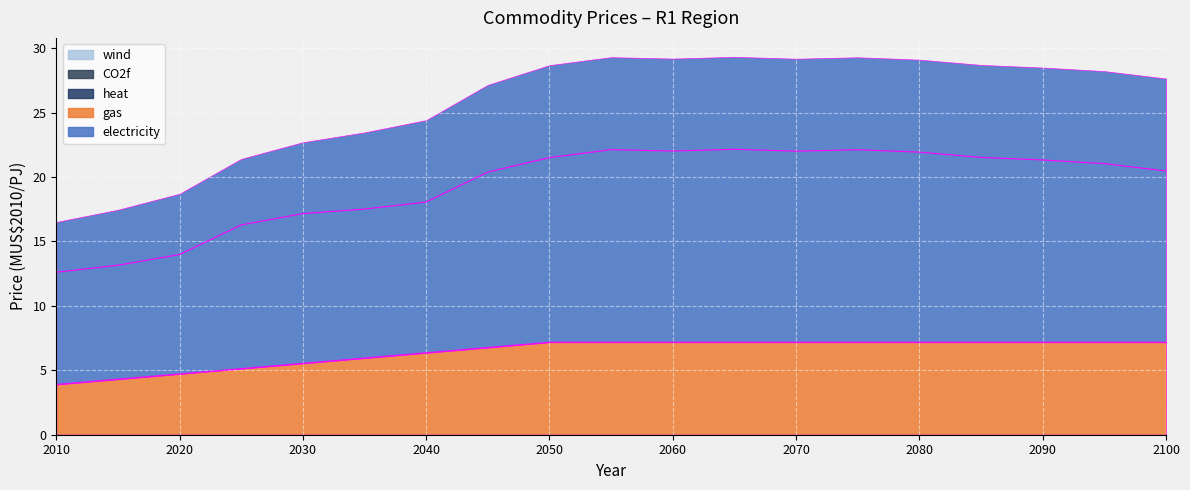

In electricity, how many points are lower than both neighbors (excluding endpoints)?

2